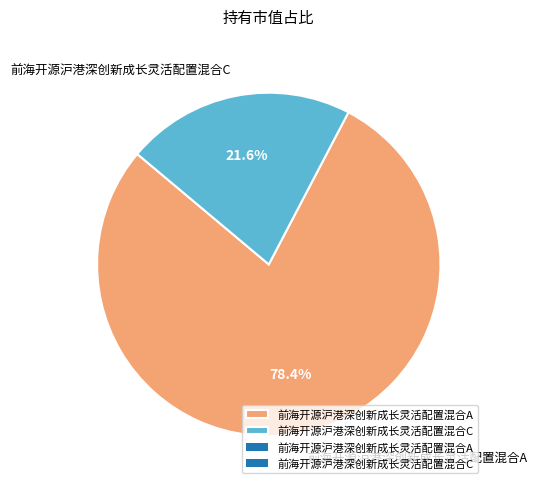

How many segments does this pie chart have?

2